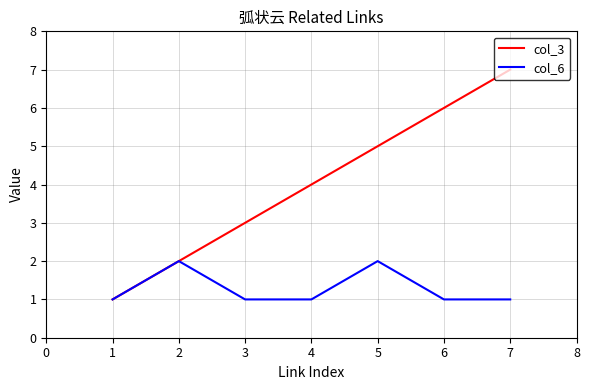

What is the total value across all series at 5?

7